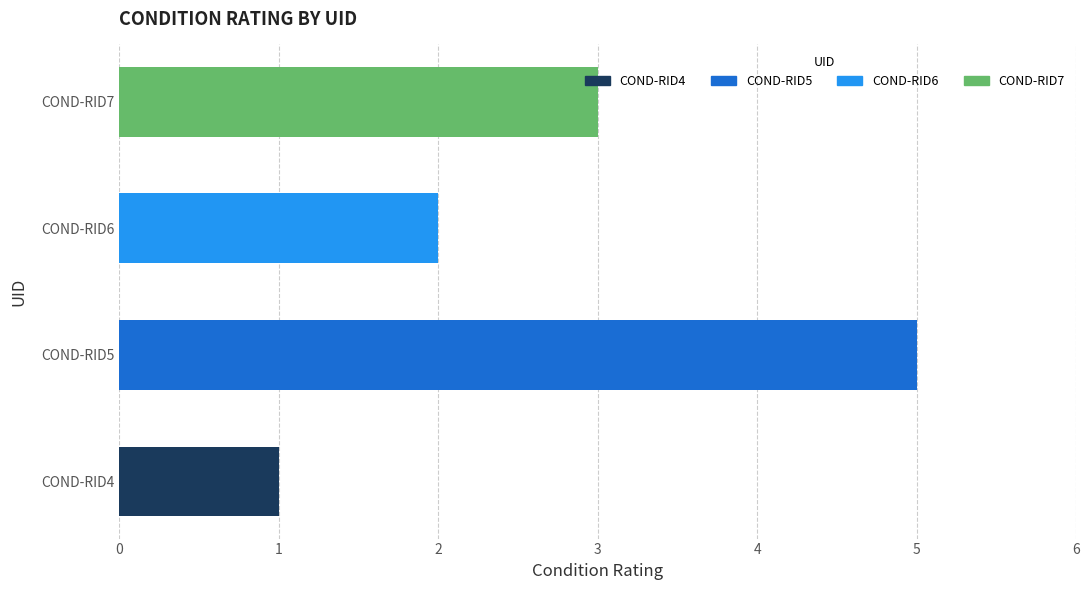

List the labels in order of value, largest first.

COND-RID5, COND-RID7, COND-RID6, COND-RID4